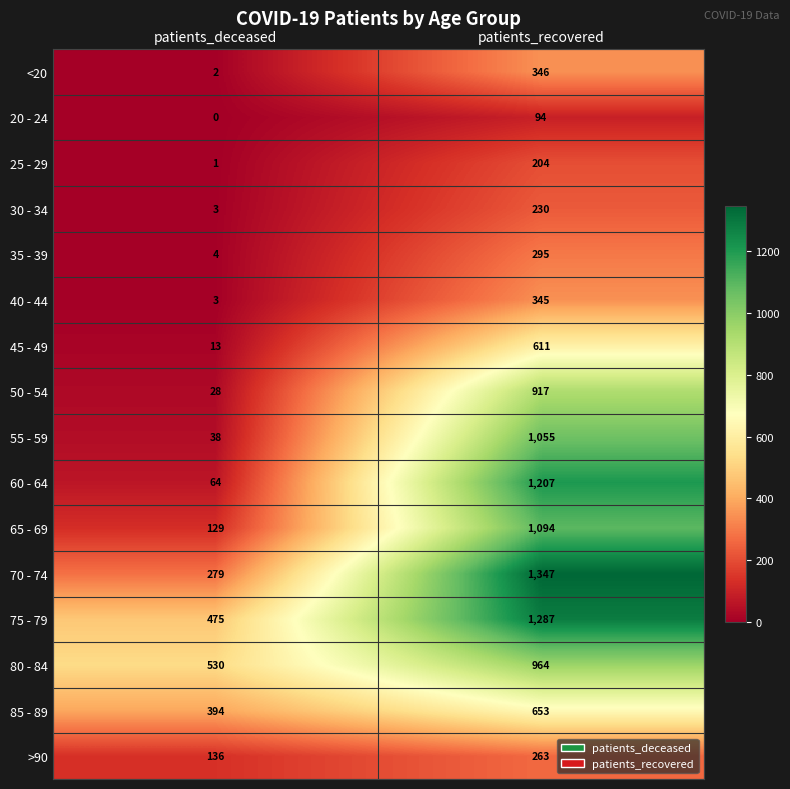

Is it true that 85 - 89 equals 653 at patients_recovered?

True